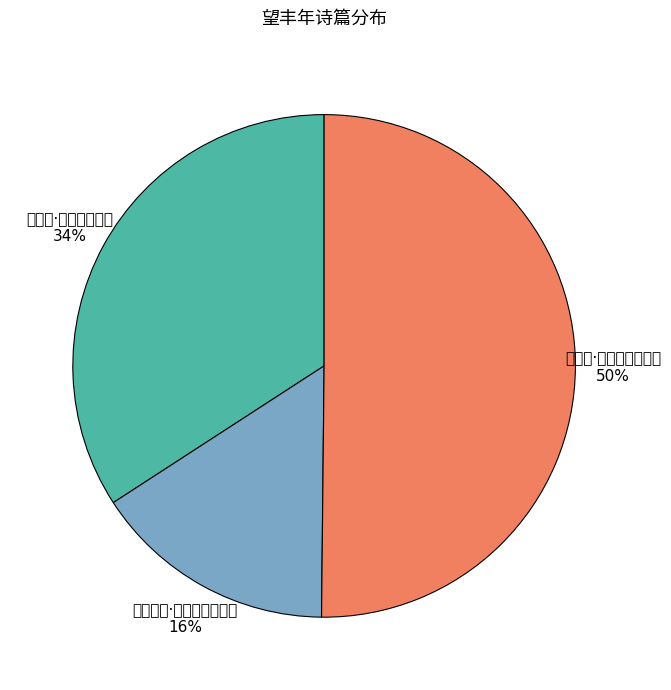

Which has a higher value, 皇帝阁·心日日望丰年 or 望丰厓·辟兵昔日曾游地?

望丰厓·辟兵昔日曾游地